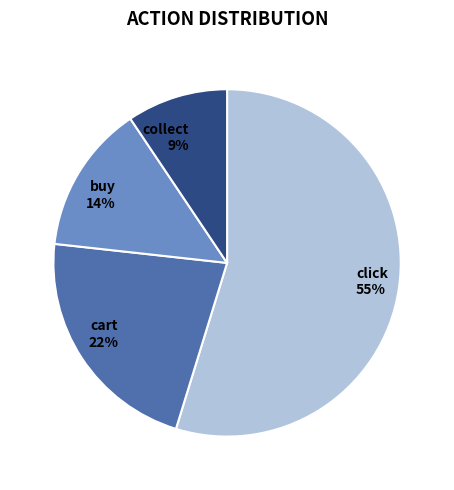

Do cart 22% and collect 9% together represent more than half of the pie?

No